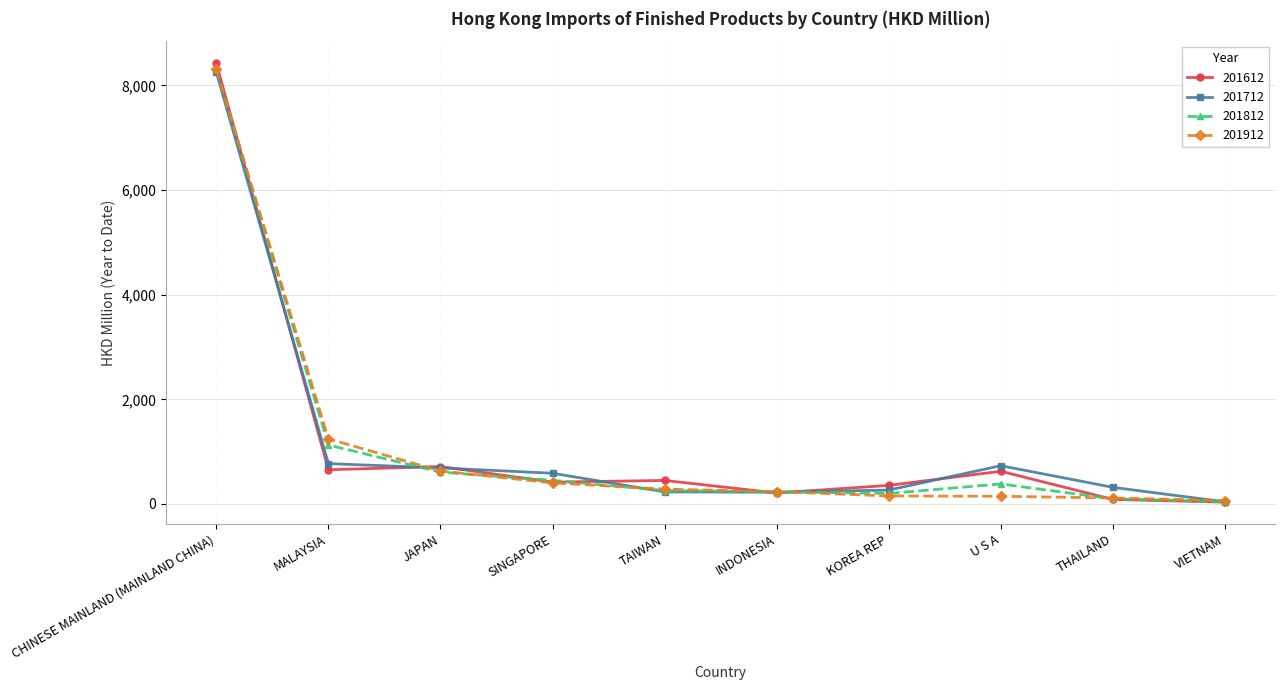

What is the label of the 1st point from the left?

CHINESE MAINLAND (MAINLAND CHINA)